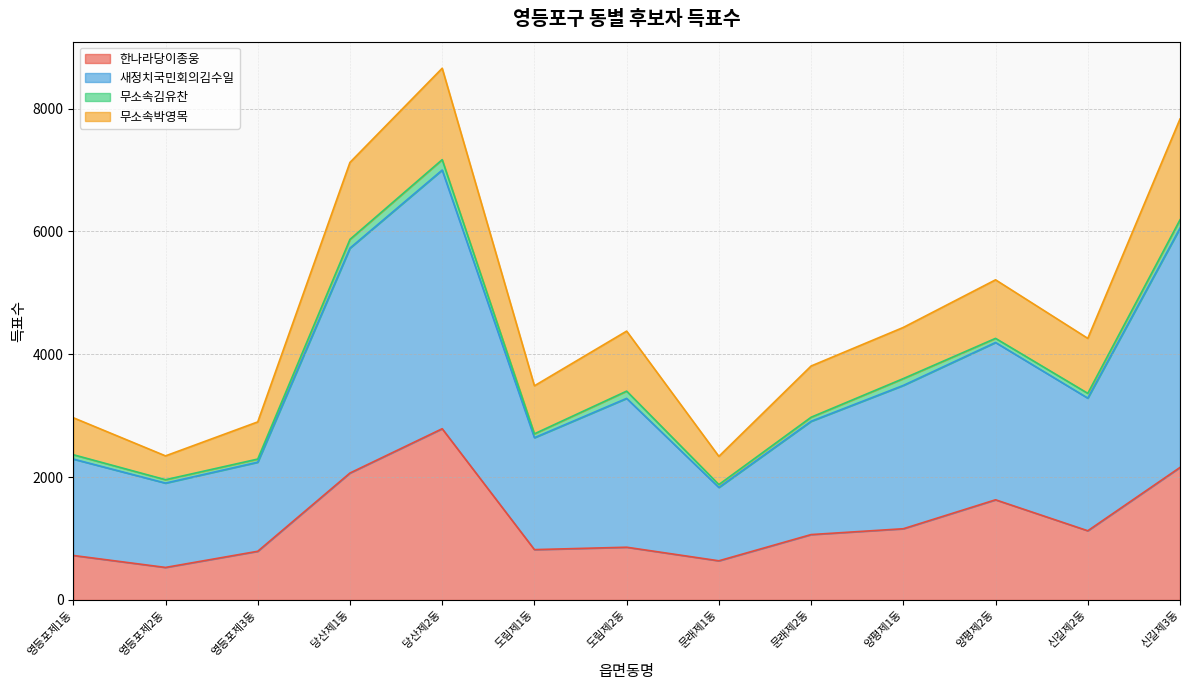

What is the sum of all 한나라당이종웅 values?

16361